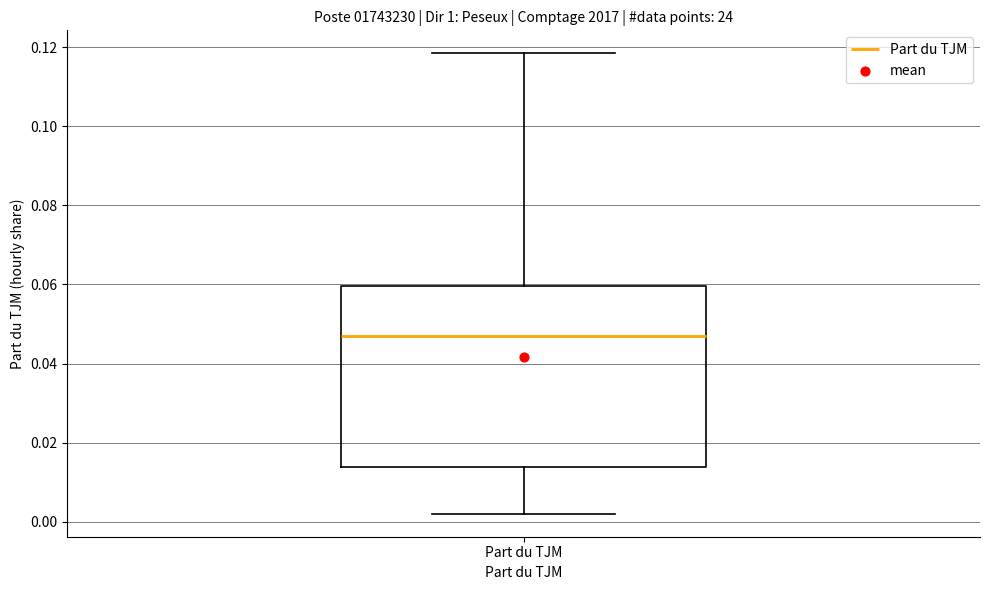

Read this box plot against the y-axis: the position of the median line, the range covered by the box, and the ends of both whiskers. The values are not printed on the chart, so give them approximately, as read against the axis.

median 0.046, box 0.014 to 0.060, whiskers 0.002 to 0.118